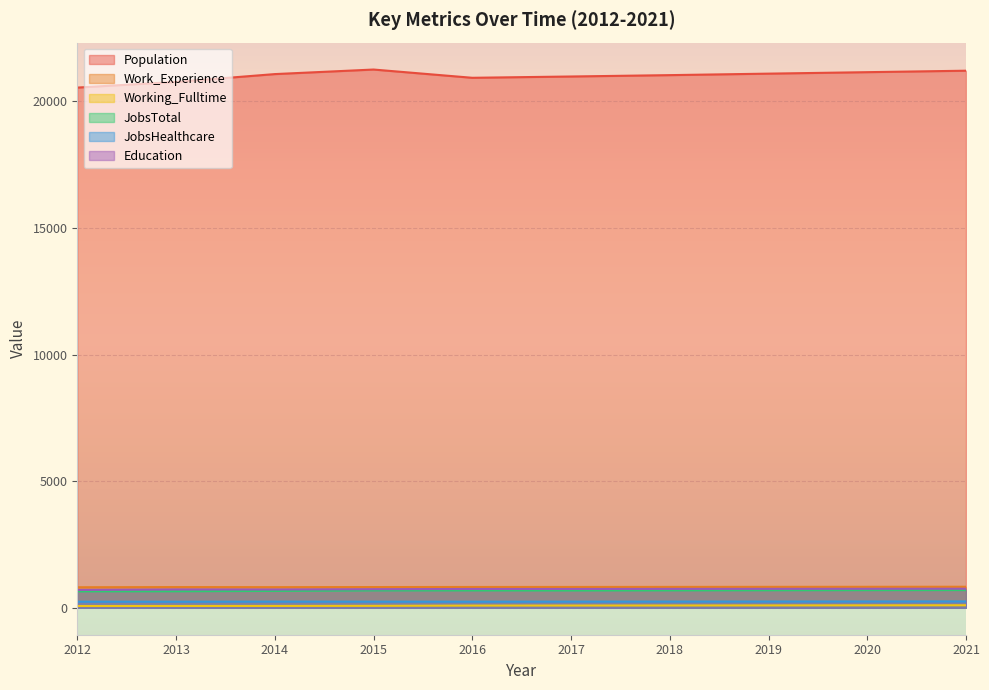

Is it true that JobsHealthcare equals 172 at 2019?

False